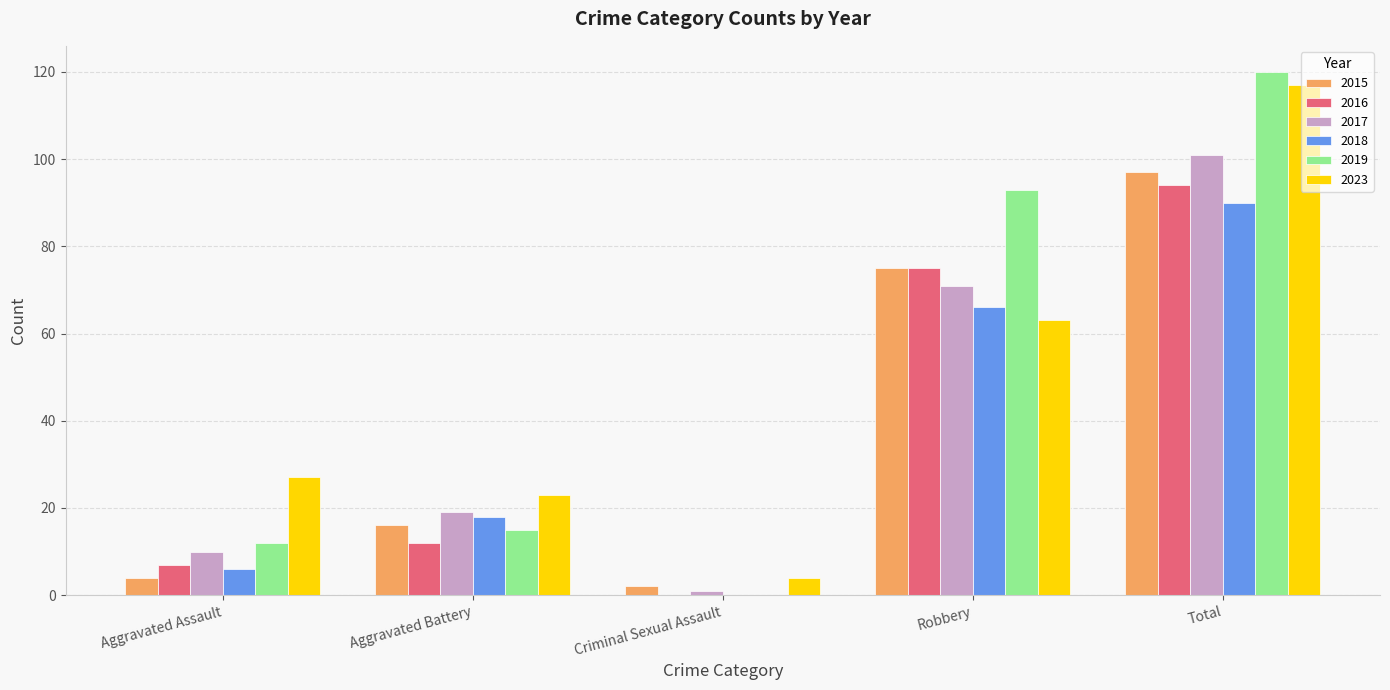

What is the difference between the 2016 values at Aggravated Battery and Aggravated Assault?

5